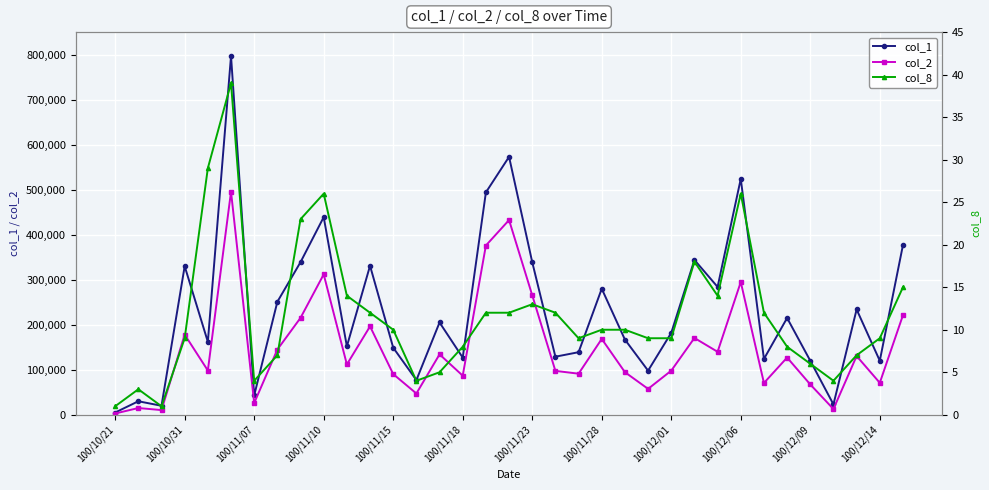

What is the total value across all series at 22?

261650